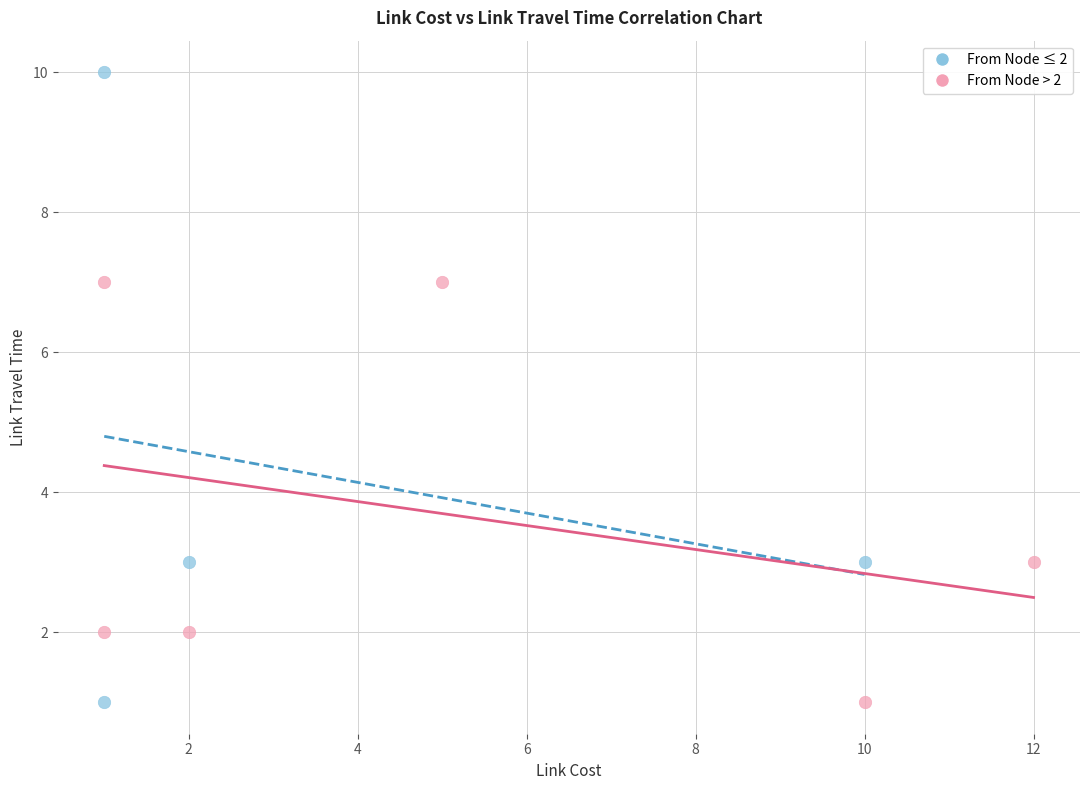

What are all the series names shown in the legend?

From Node ≤ 2, From Node > 2